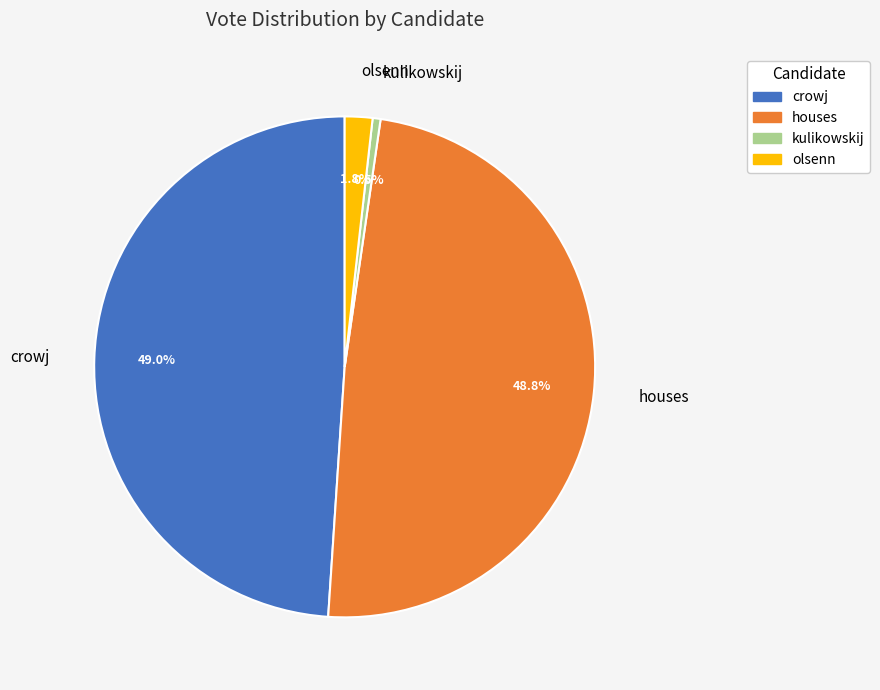

To the nearest percent, what is the average slice percentage?

25%